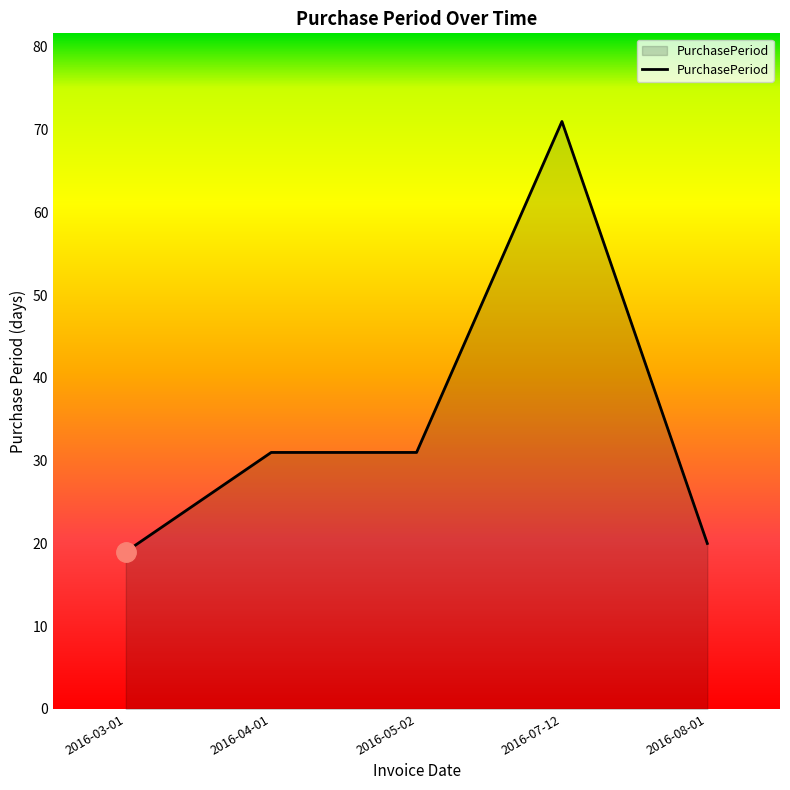

Reading left to right, extract all data points from this chart.

2016-03-01=19	2016-04-01=31	2016-05-02=31	2016-07-12=71	2016-08-01=20